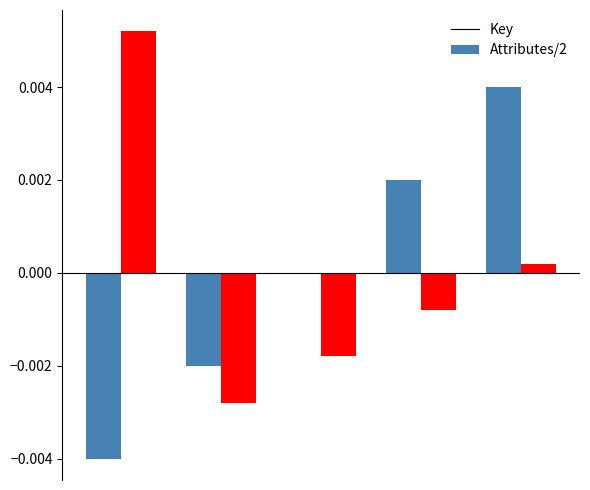

How many series are shown in this chart?

2